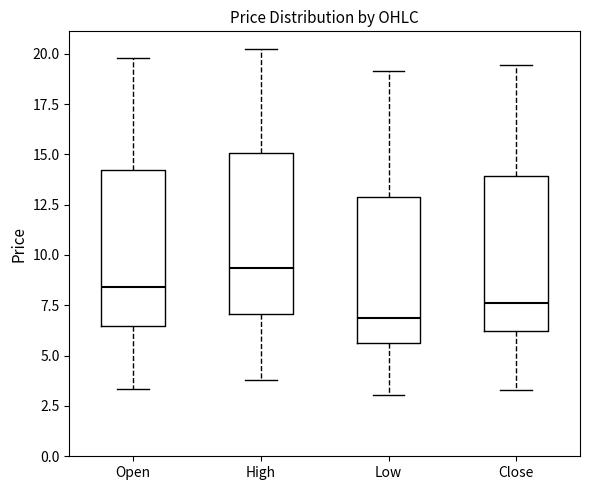

Which box has the lowest median line?

Low